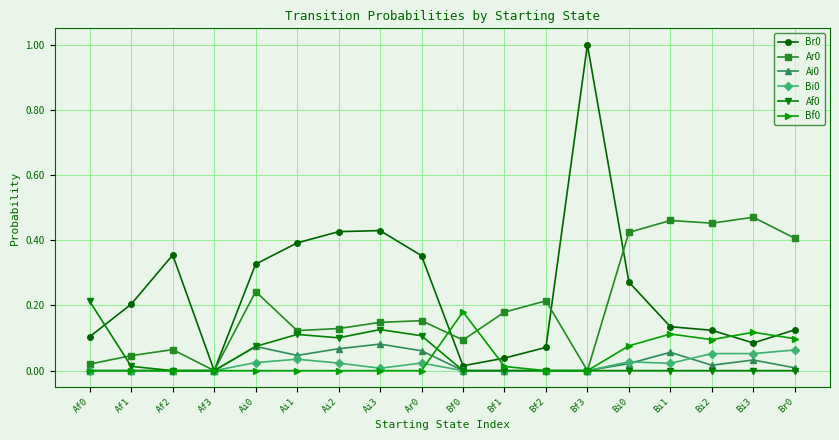

What is the total value across all series at Ai0?

0.7